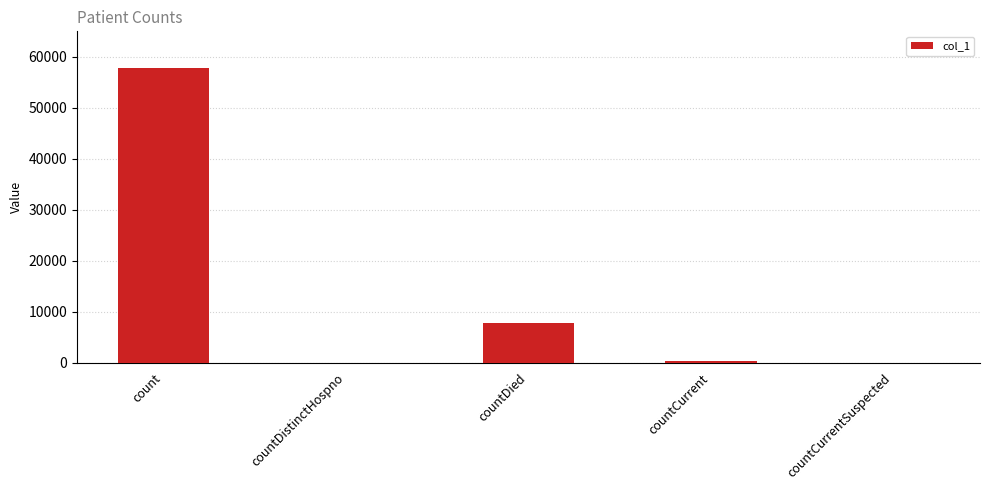

Reading left to right, list all the values displayed in this chart.

57851	0	7783	330	0